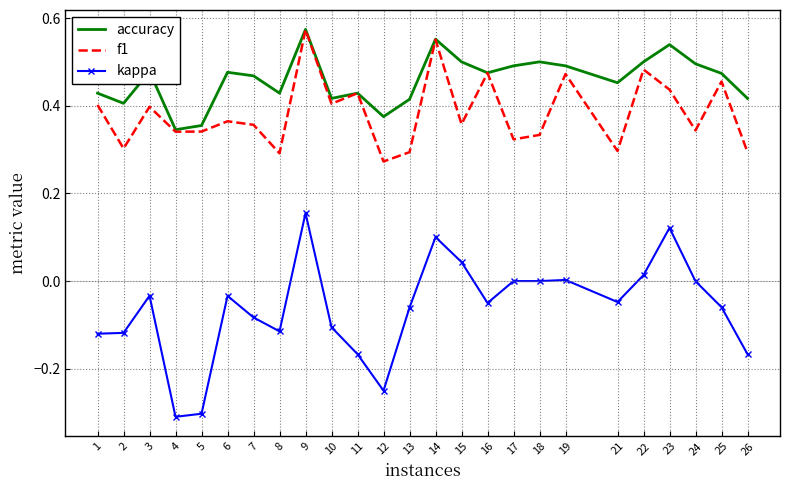

Is it true that f1 equals 0.6 at 6?

False